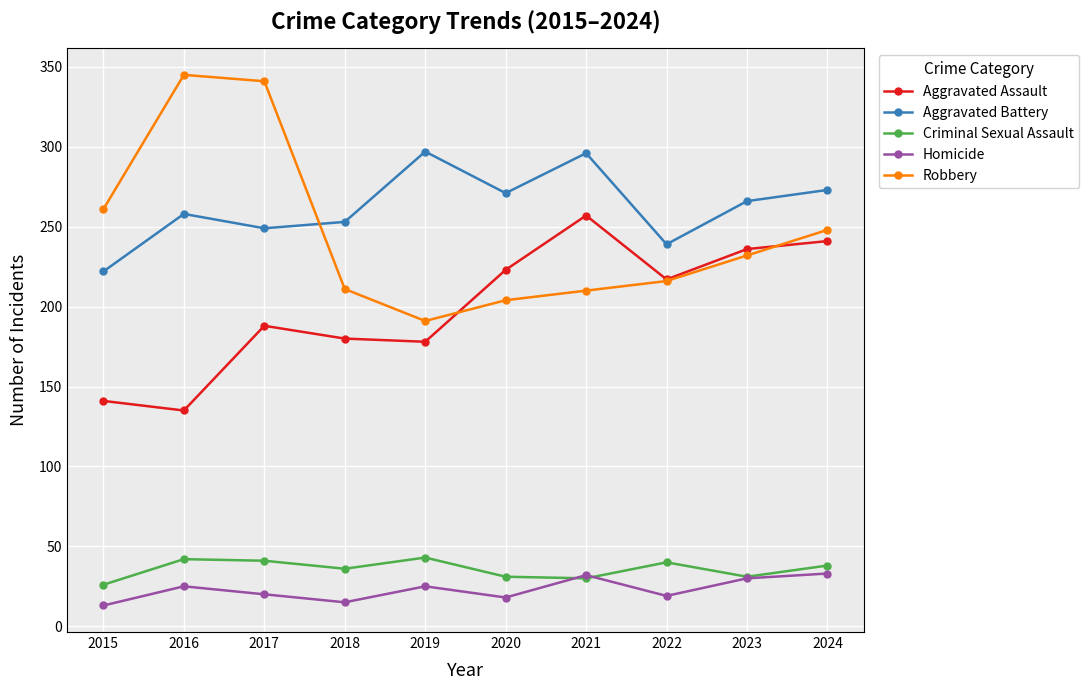

Which series has the largest total across all categories?

Aggravated Battery